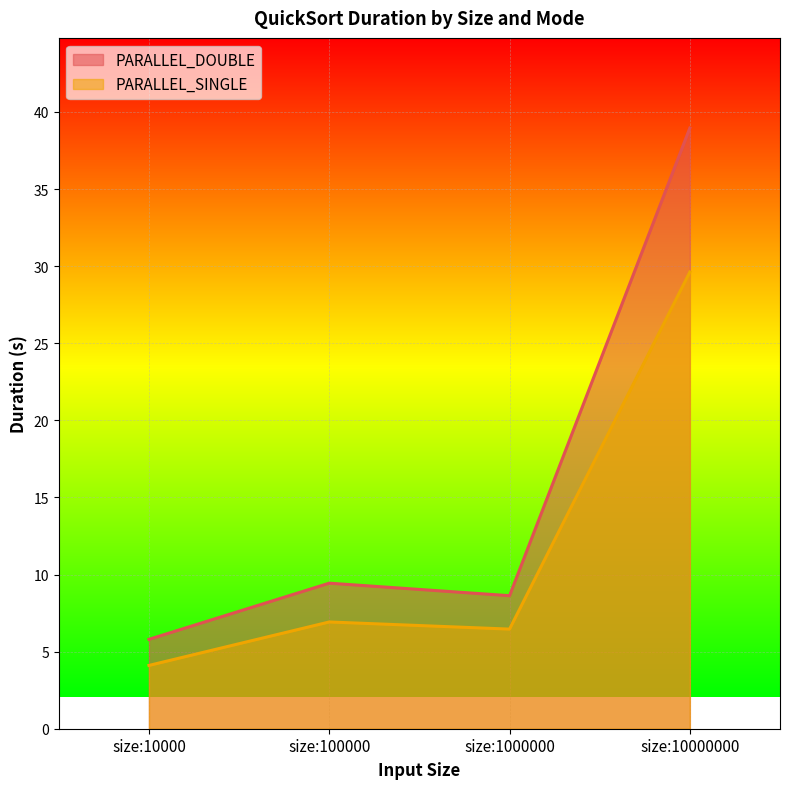

What is the sum of all PARALLEL_SINGLE values?

47.1